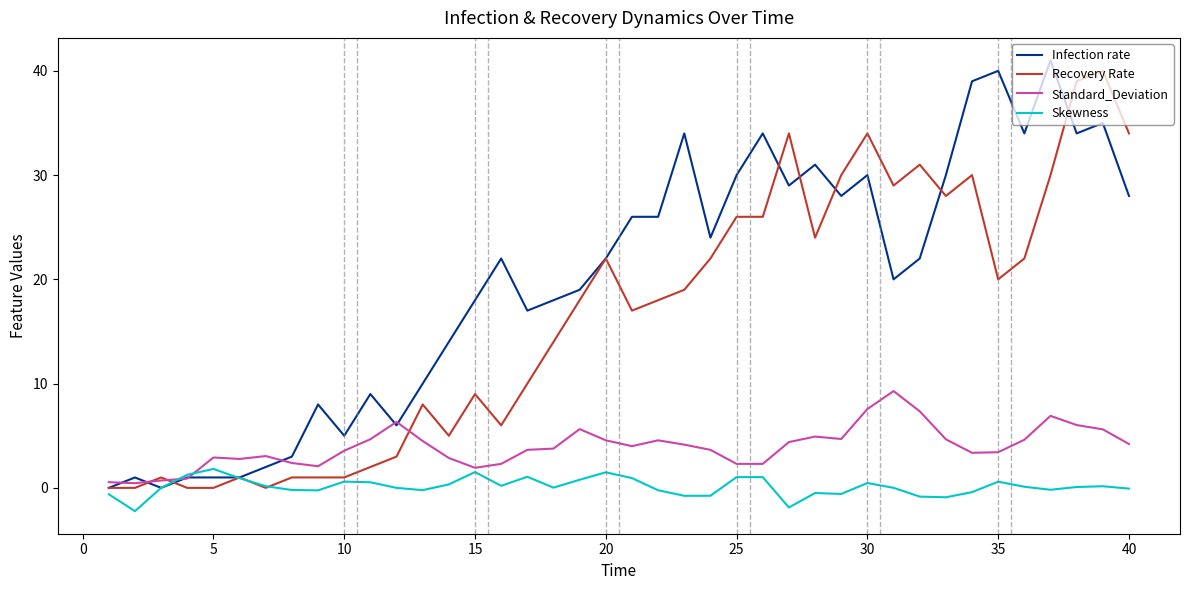

Which series has the largest total across all categories?

Infection rate